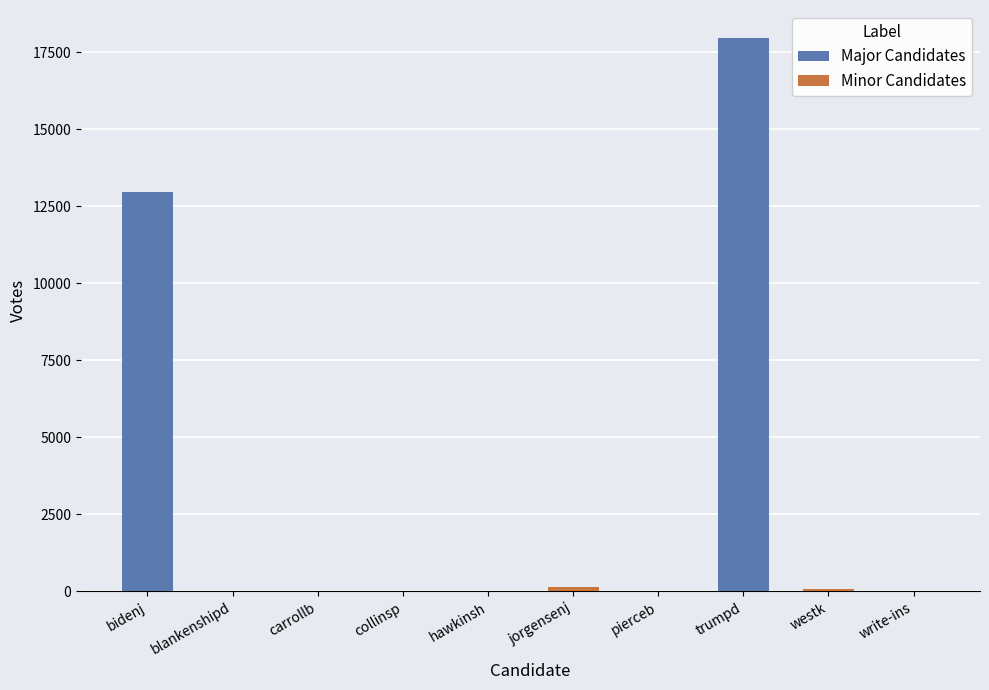

What is the maximum value shown in the chart?

17967